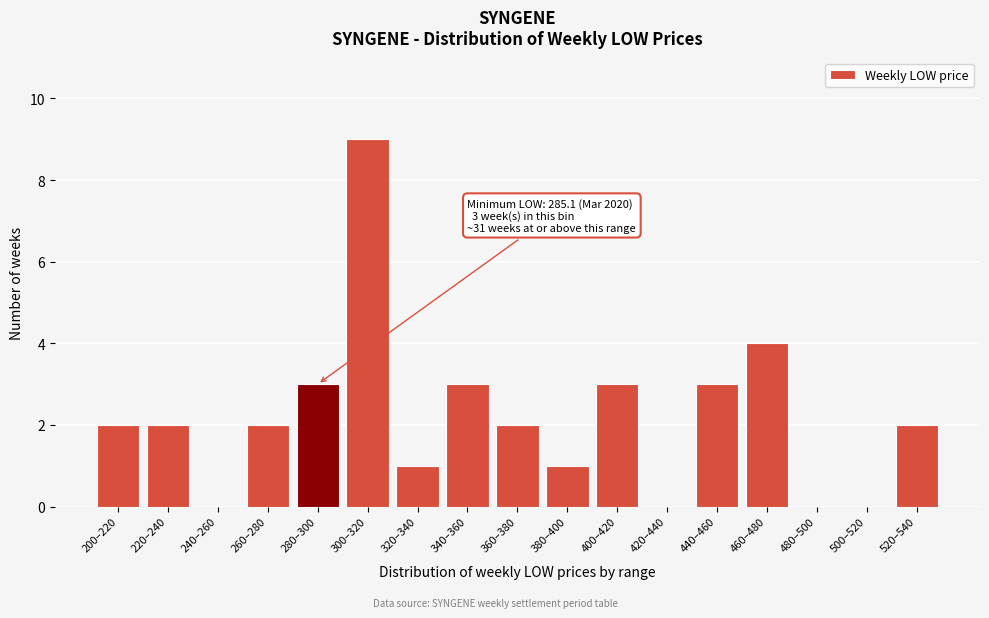

Reading left to right, what are all the values shown in this chart?

200–220=2	220–240=2	240–260=0	260–280=2	280–300=3	300–320=9	320–340=1	340–360=3	360–380=2	380–400=1	400–420=3	420–440=0	440–460=3	460–480=4	480–500=0	500–520=0	520–540=2